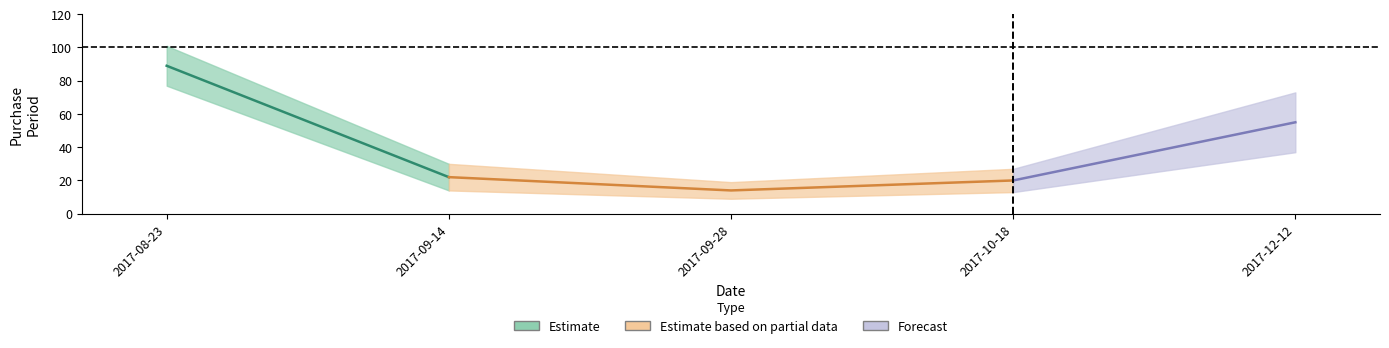

How many data points are less than 22?

2